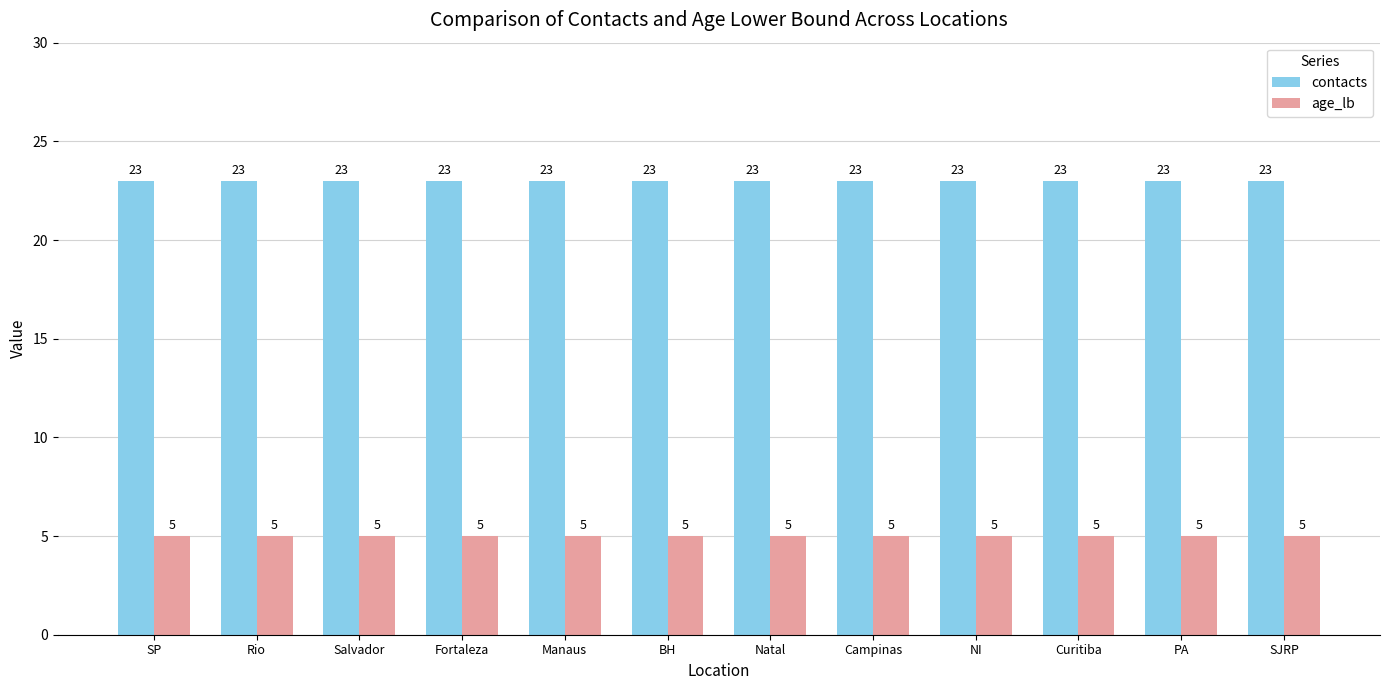

Reading left to right, what are all the values shown in this chart?

contacts: SP=23	Rio=23	Salvador=23	Fortaleza=23	Manaus=23	BH=23	Natal=23	Campinas=23	NI=23	Curitiba=23	PA=23	SJRP=23
age_lb: SP=5	Rio=5	Salvador=5	Fortaleza=5	Manaus=5	BH=5	Natal=5	Campinas=5	NI=5	Curitiba=5	PA=5	SJRP=5